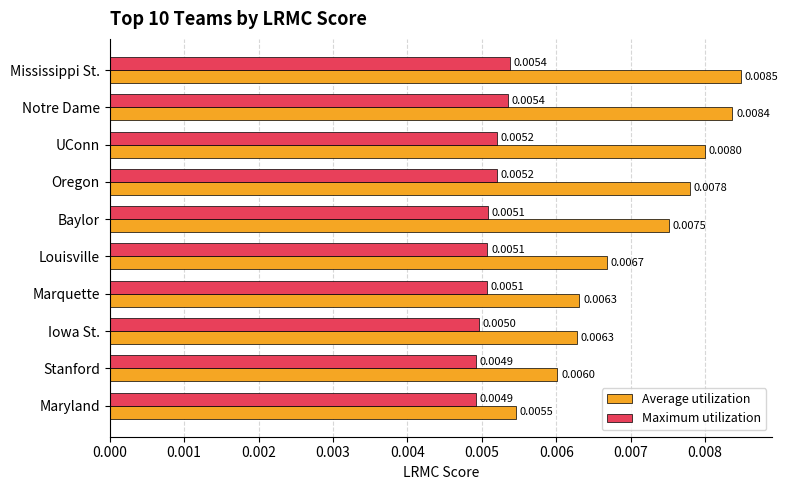

At which category is the sum across all series the highest?

Mississippi St.